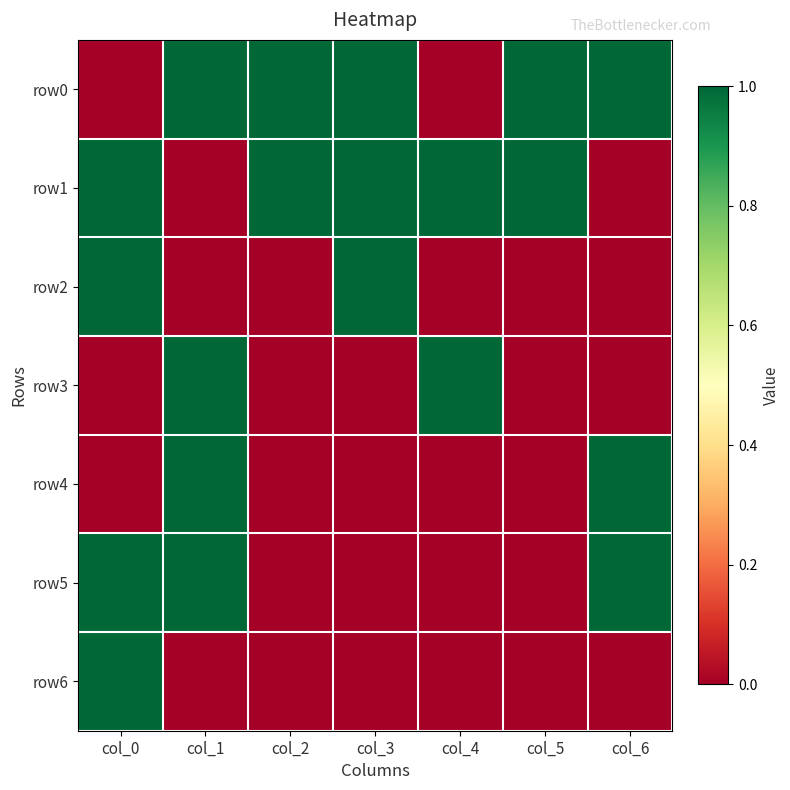

What is the greatest value displayed?

1